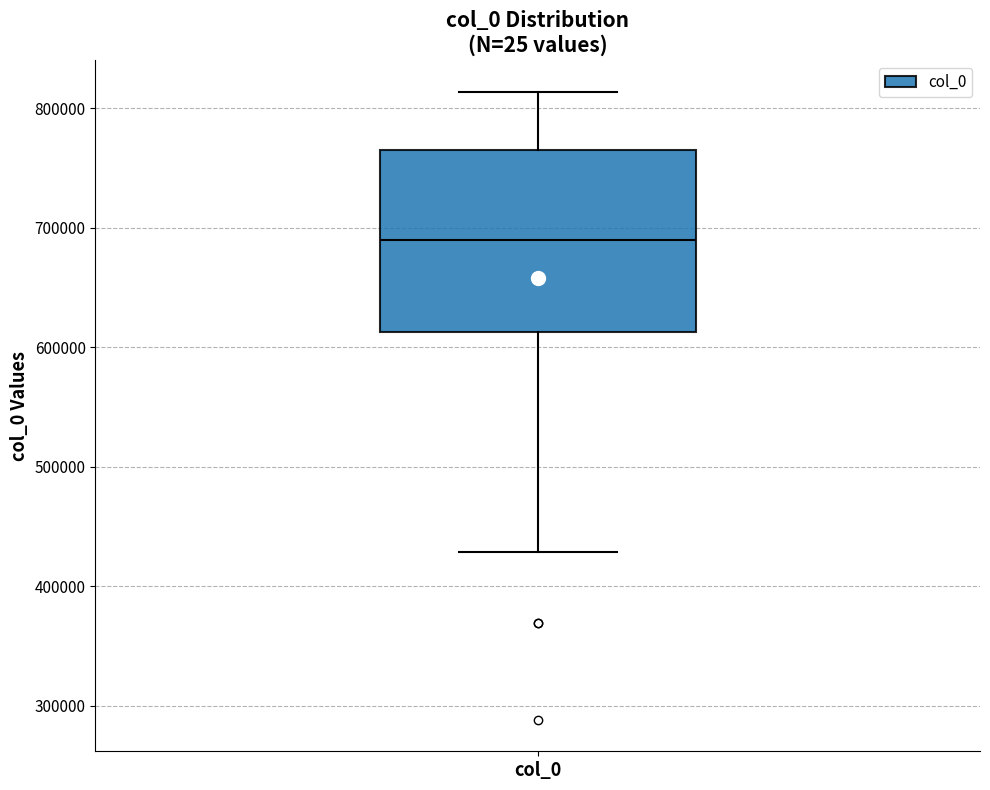

Where does the upper whisker of the box for col_0 end on the y-axis? The values are not printed on the chart, so give them approximately, as read against the axis.

810000